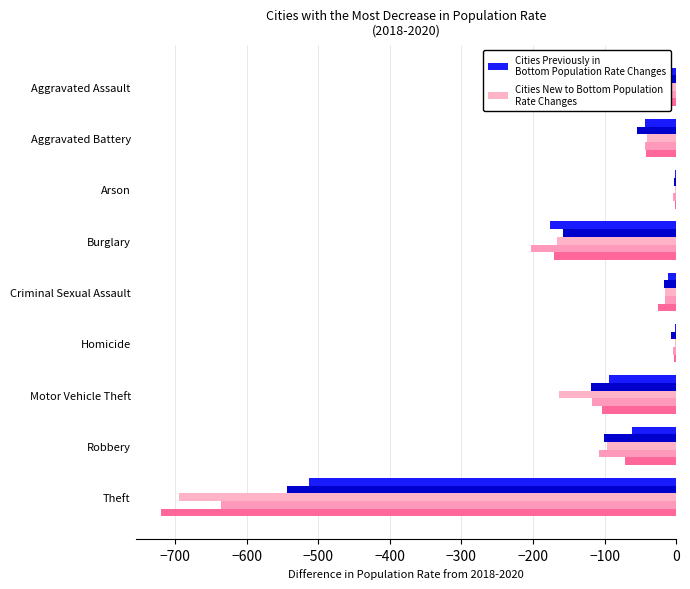

Which series changed the most between Aggravated Assault and Homicide?

Cities New to Bottom Population
Rate Changes